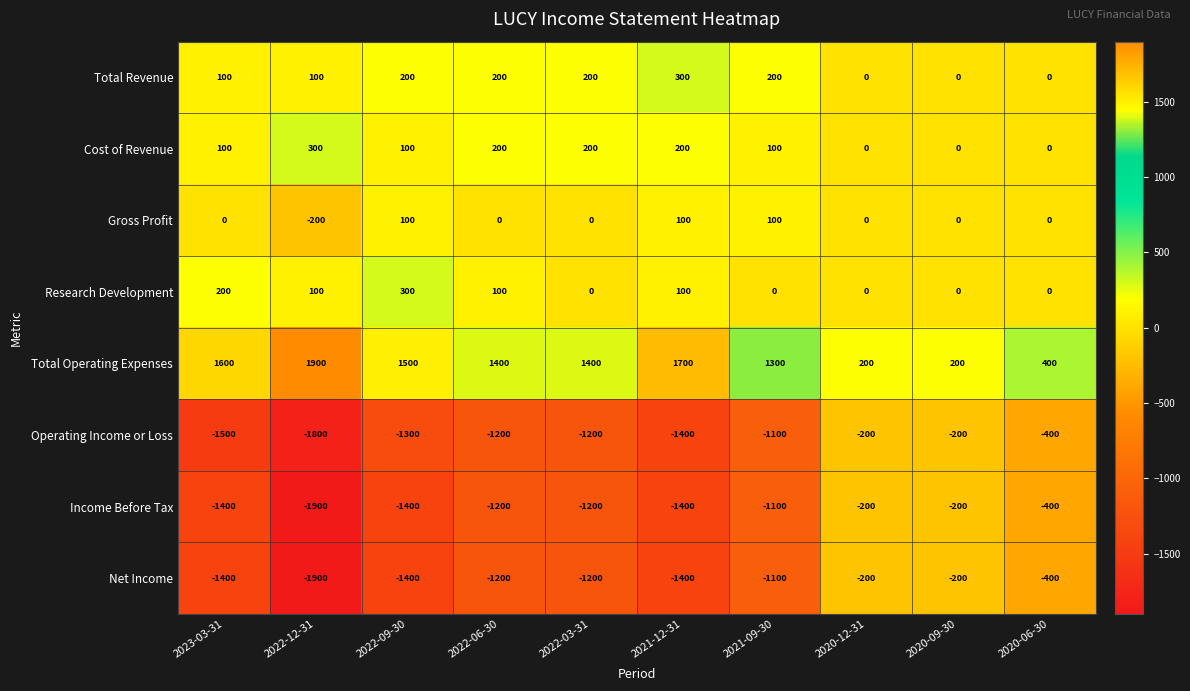

Is the value of Operating Income or Loss at 2023-03-31 greater than the value of Cost of Revenue at 2022-09-30?

No